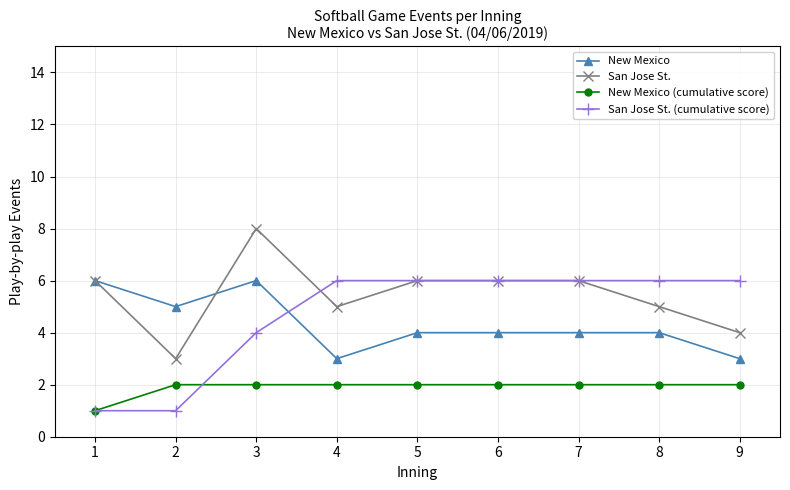

The San Jose St. series shows 5 at 4. True or false?

True